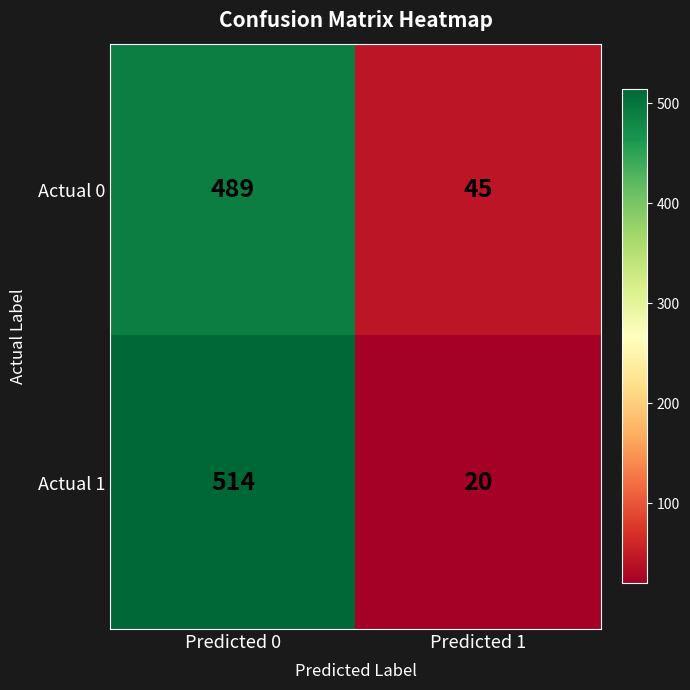

What is the sum of the Actual 1 values at Predicted 0 and Predicted 1?

534